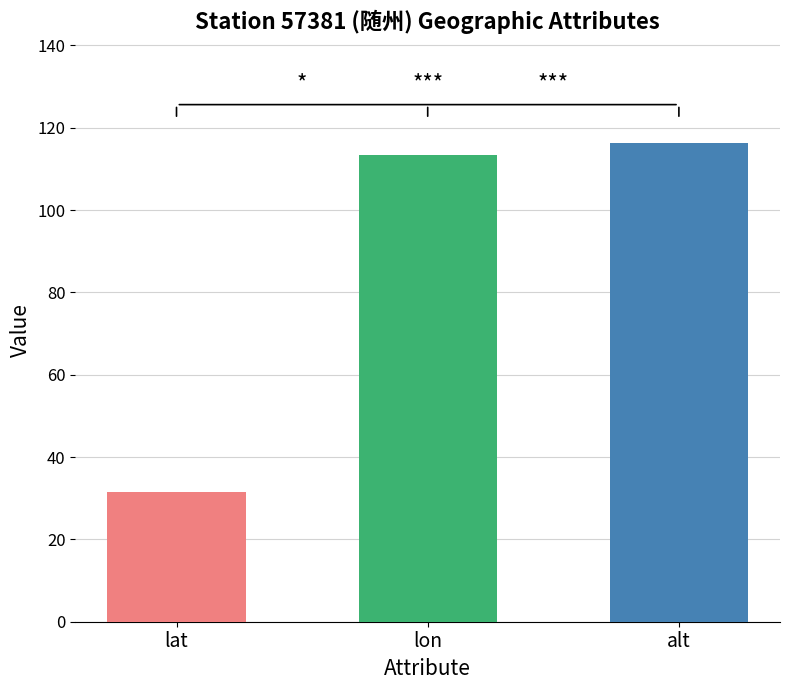

The value of lon at 1999 is 113.3. True or false?

True